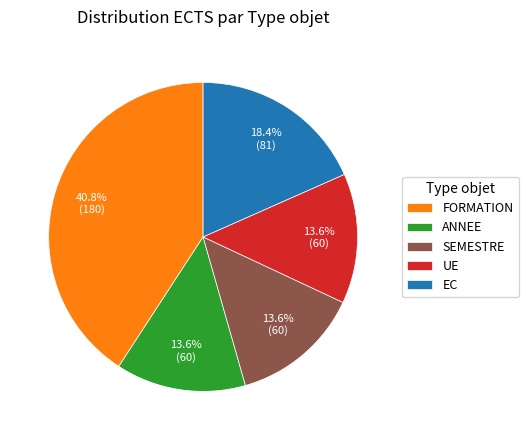

Do ANNEE and FORMATION together represent more than half of the pie?

Yes